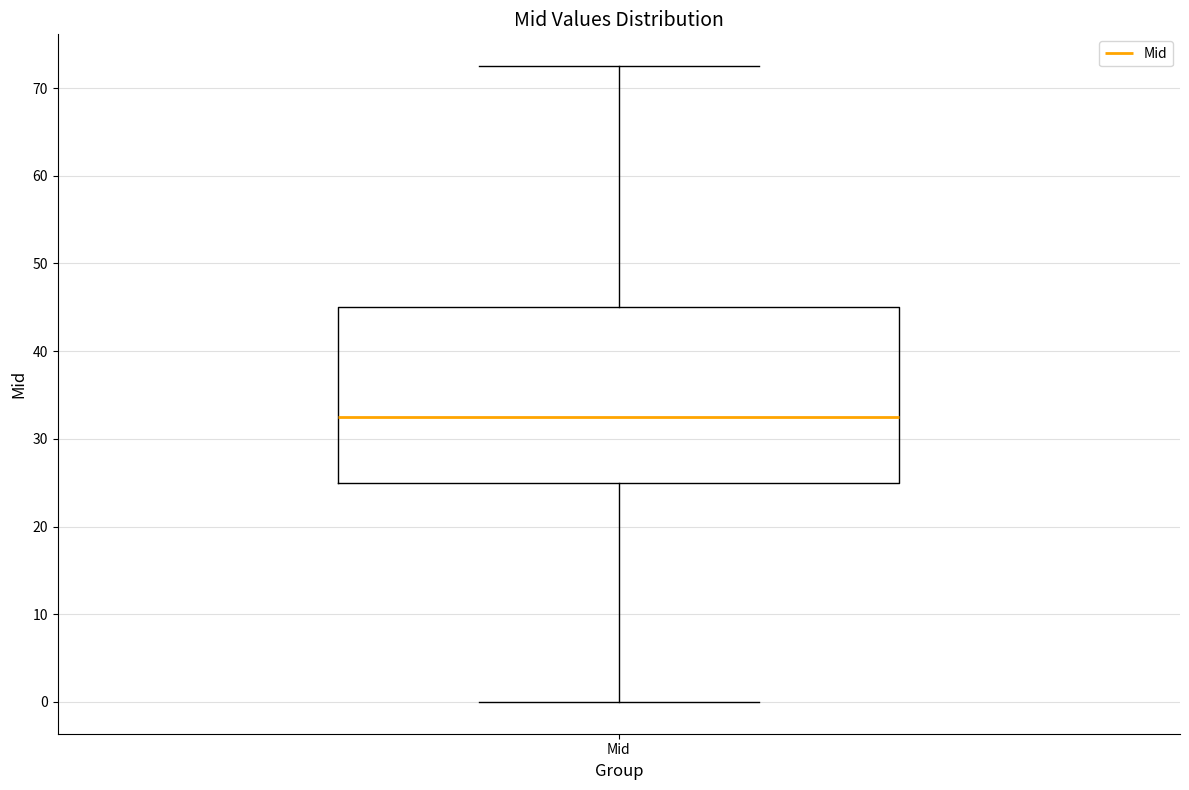

Transcribe this box plot: give where the median line is, the range the box spans, and where the two whiskers end, as read against the y-axis. The values are not printed on the chart, so give them approximately, as read against the axis.

median 33, box 25 to 45, whiskers 0 to 73